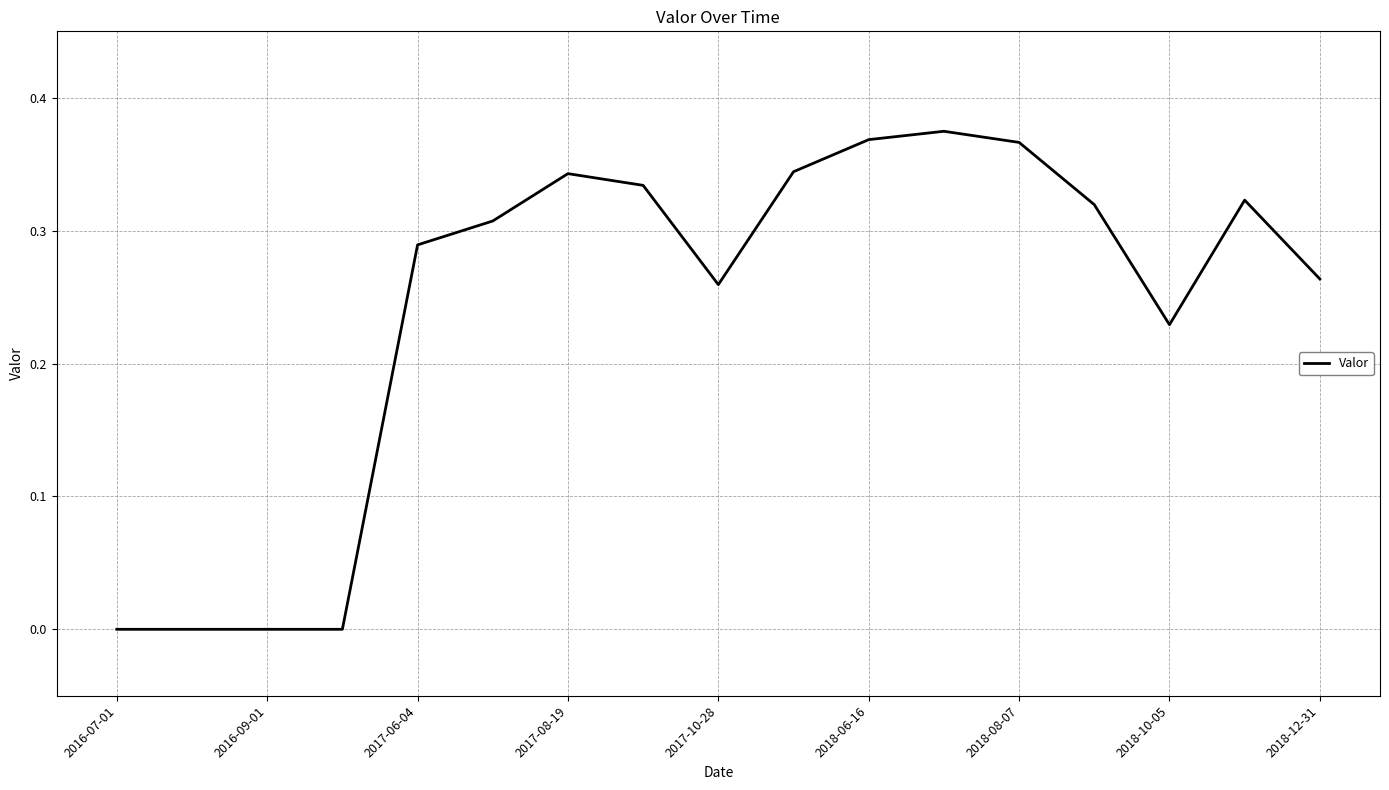

Reading right to left, what are all the values shown in this chart?

0.3	0.3	0.2	0.3	0.4	0.4	0.4	0.3	0.3	0.3	0.3	0.3	0.3	0.0	0.0	0.0	0.0